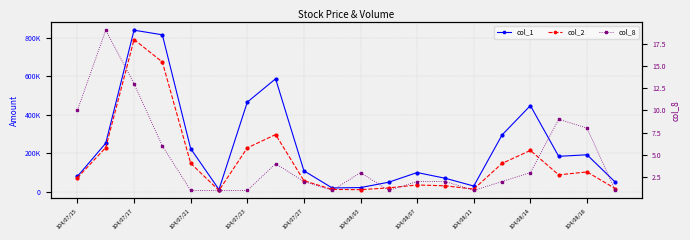

How many lines are shown in the chart?

3